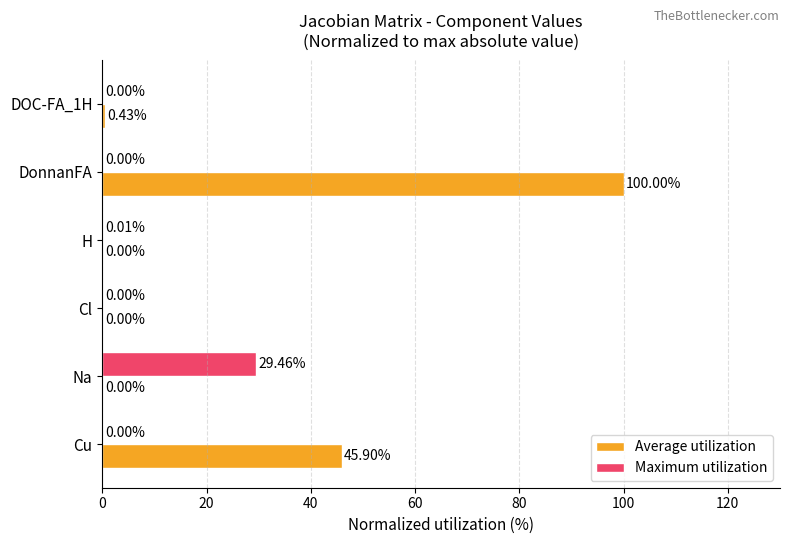

At which category does the chart reach its peak across all series?

DonnanFA